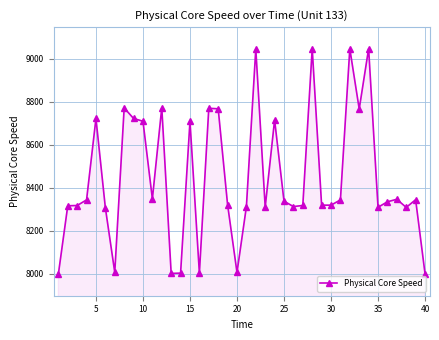

What is the average value?

8445.4